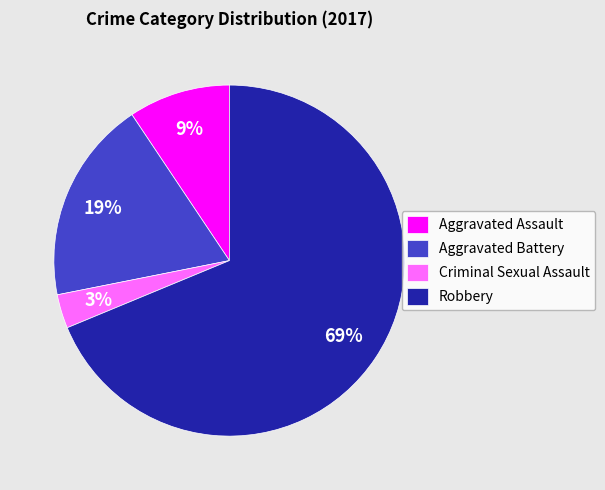

Do Aggravated Assault and Aggravated Battery together represent more than half of the pie?

No